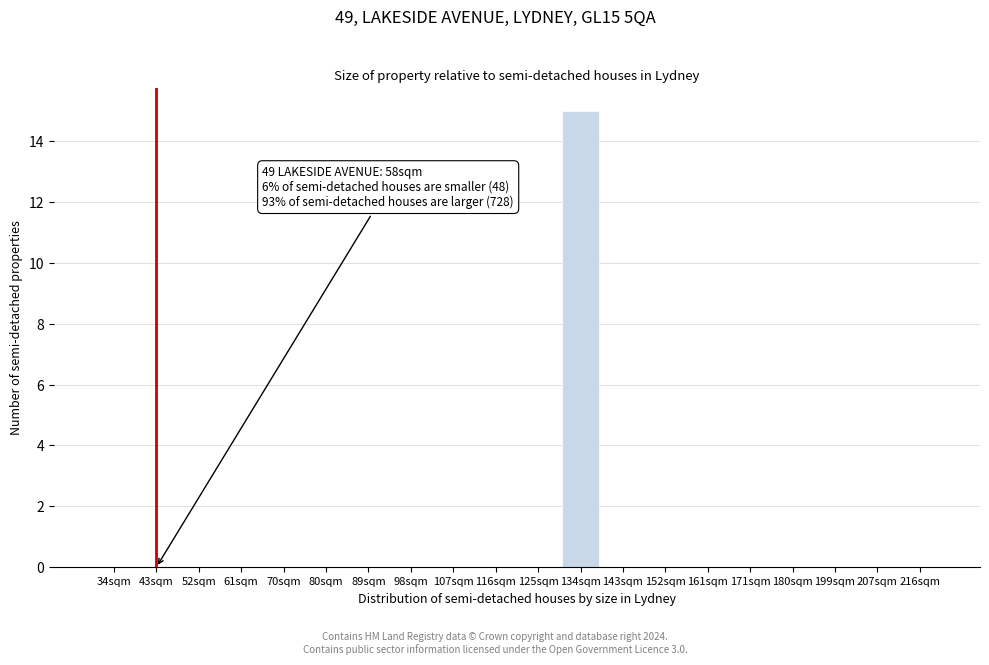

Reading left to right, transcribe all the data shown in this chart.

34sqm=0	43sqm=0	52sqm=0	61sqm=0	70sqm=0	80sqm=0	89sqm=0	98sqm=0	107sqm=0	116sqm=0	125sqm=0	134sqm=15	143sqm=0	152sqm=0	161sqm=0	171sqm=0	180sqm=0	199sqm=0	207sqm=0	216sqm=0